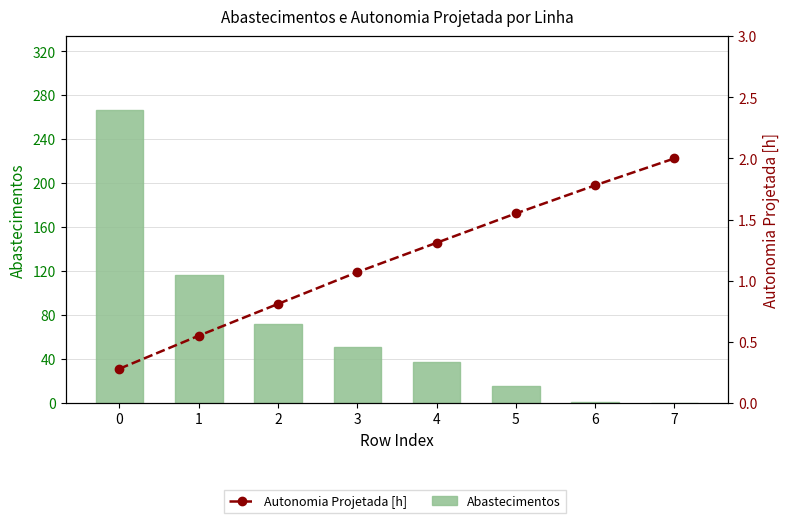

Reading left to right, extract all data points from this chart.

Abastecimentos: 267.0	116.0	72.0	51.0	37.0	15.0	1.0	0.0
Autonomia Projetada [h]: 0.3	0.6	0.8	1.1	1.3	1.6	1.8	2.0